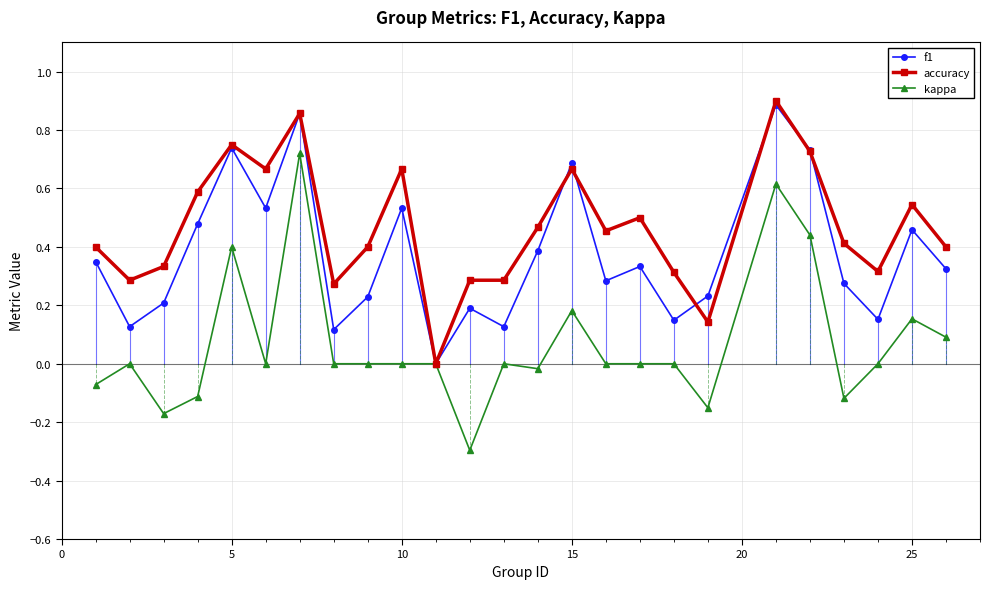

Which series has the largest total across all categories?

accuracy